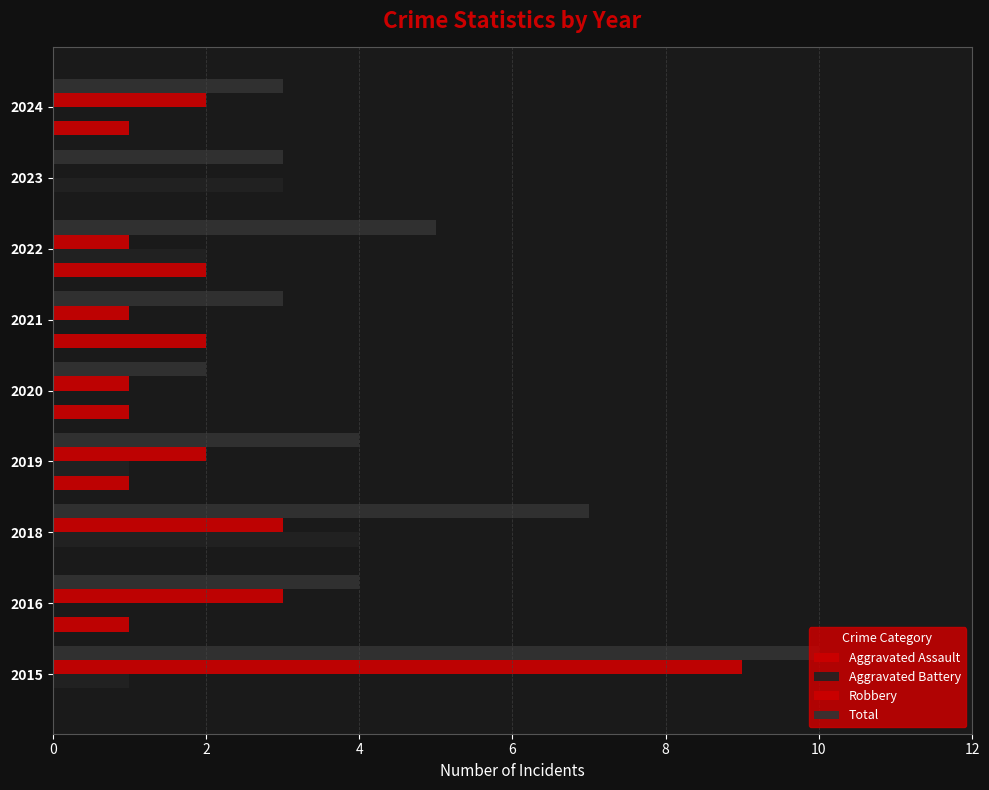

How many distinct data groups are displayed?

4